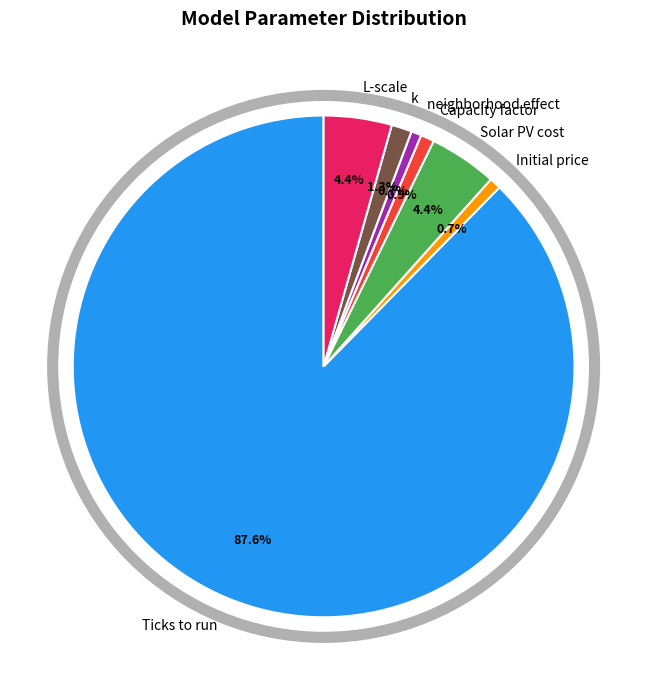

Does Ticks to run represent more than half of the total?

Yes